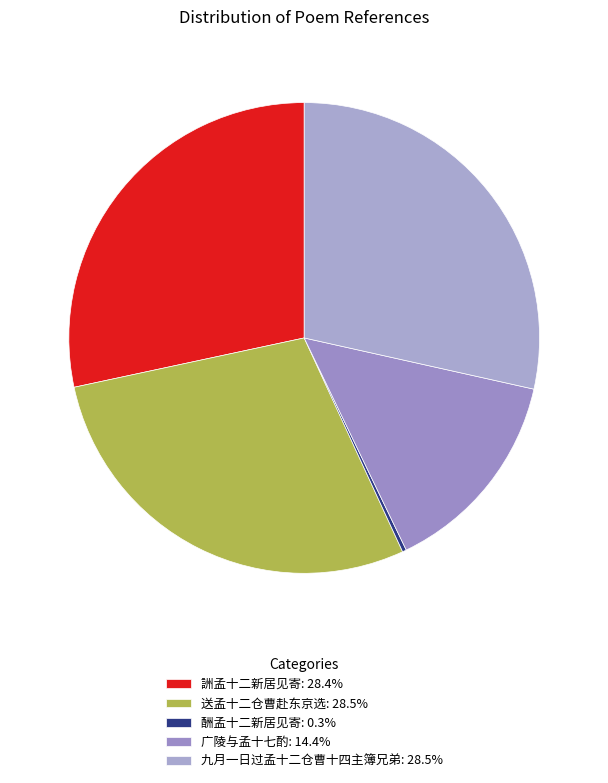

Approximately how many times larger is the value at 广陵与孟十七酌 compared to 酬孟十二新居见寄?

52.7